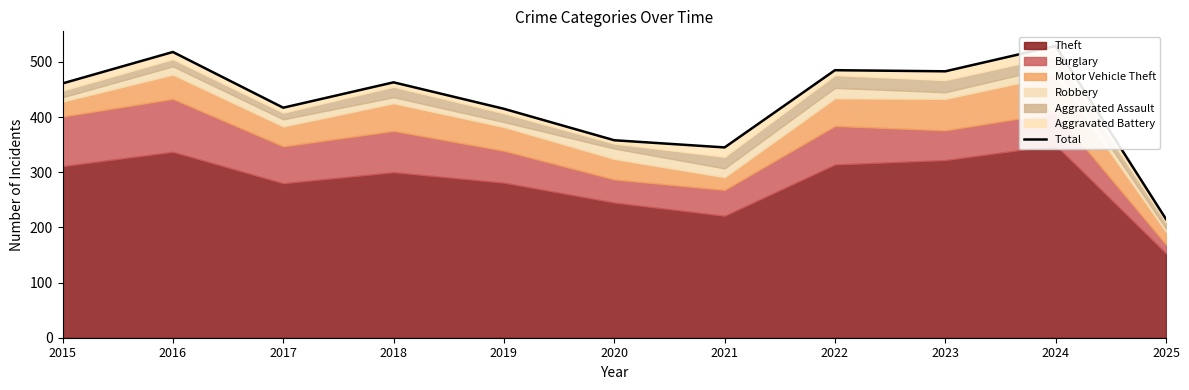

List the labels in order of value, smallest first.

2025, 2021, 2020, 2019, 2017, 2015, 2018, 2023, 2022, 2016, 2024